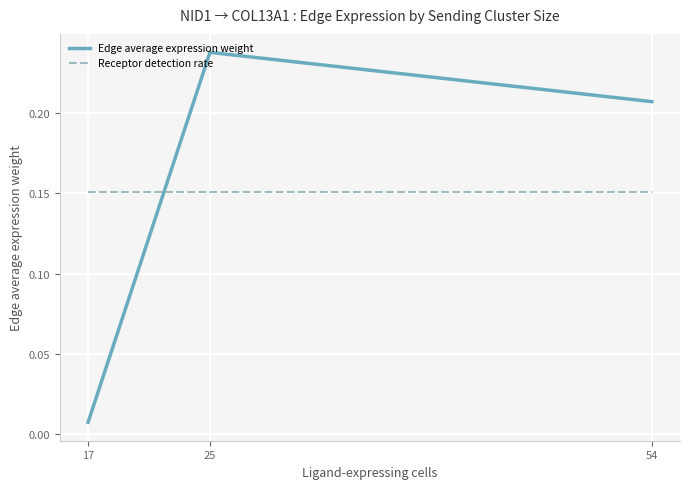

What is the total value across all series at 25?

0.4